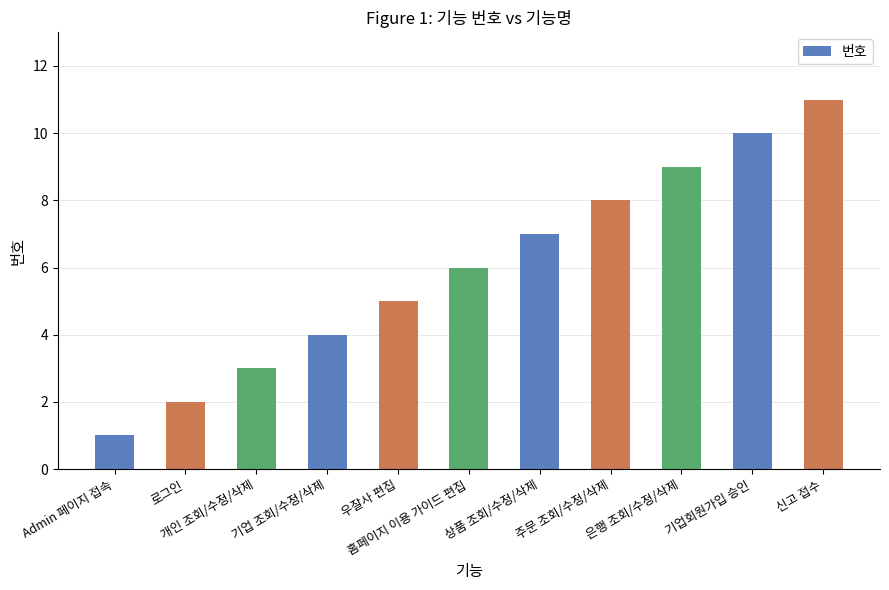

What is the average value?

6